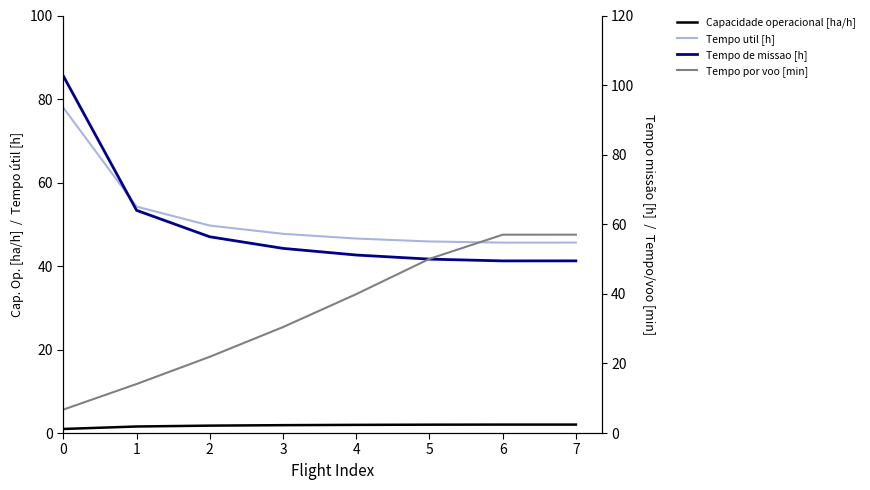

At how many categories does at least one series exceed 51?

7